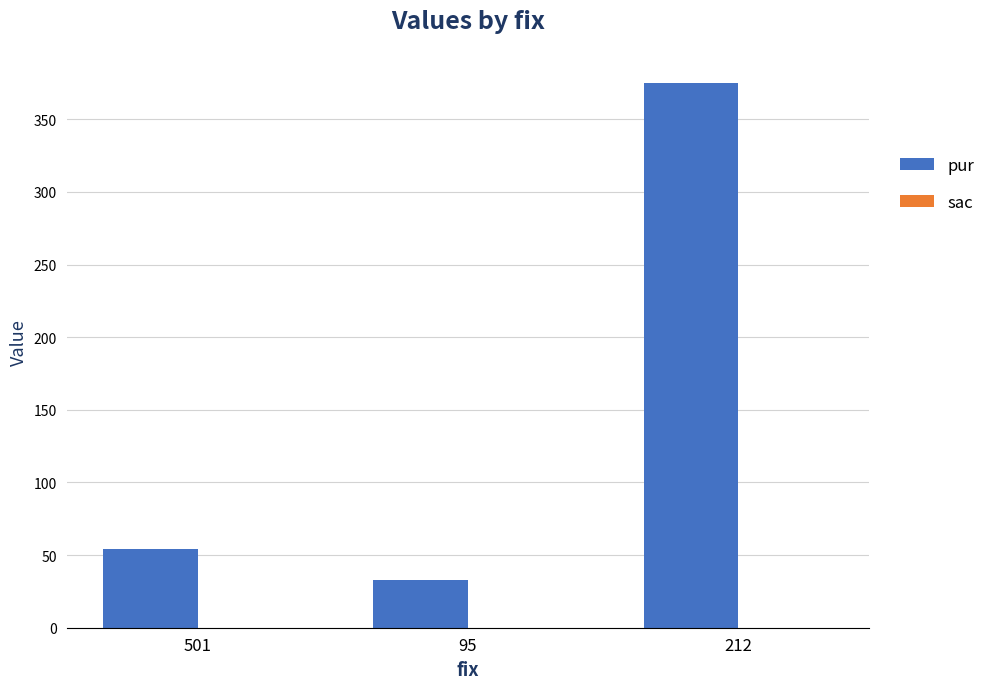

Are the bars horizontal?

No